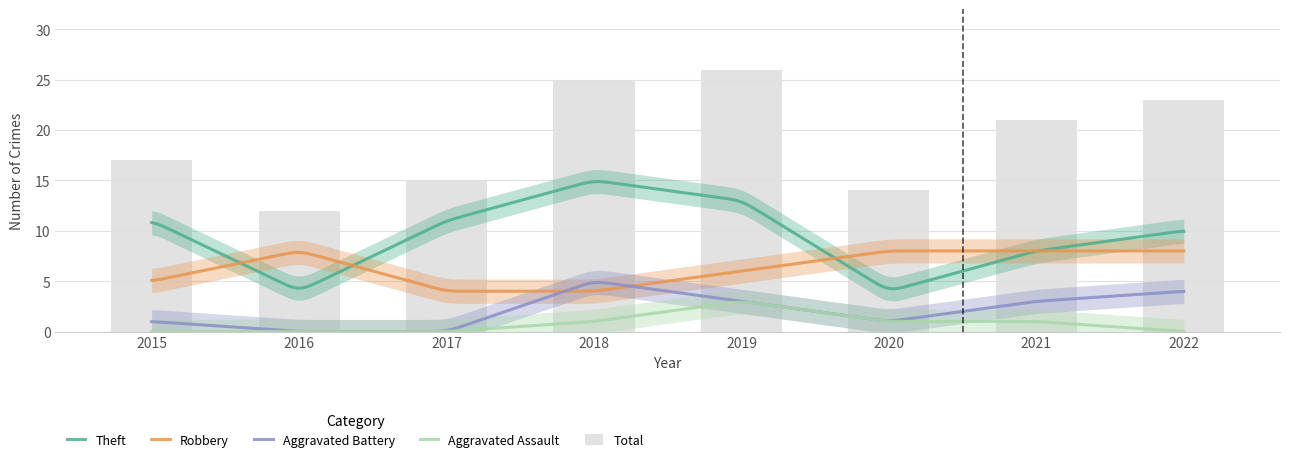

The Total series shows 40 at 2022. True or false?

False